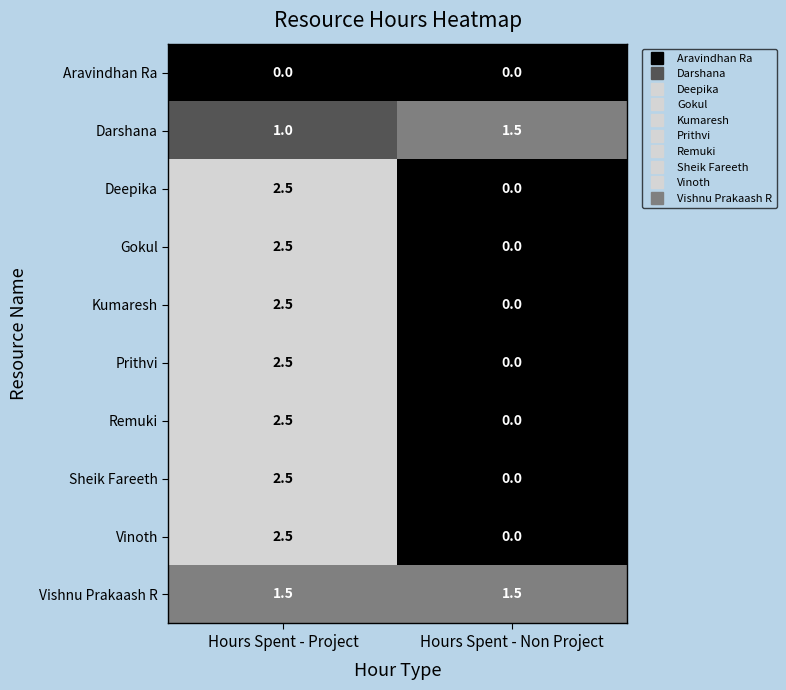

Which series has the largest total across all categories?

Vishnu Prakaash R